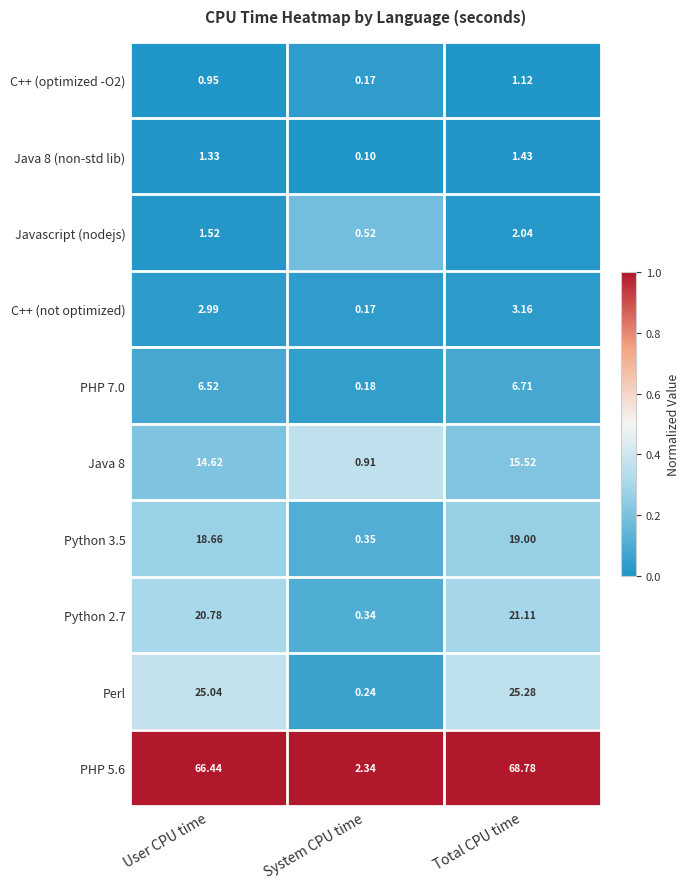

List the labels in order of PHP 5.6 value, largest first.

Total CPU time, User CPU time, System CPU time